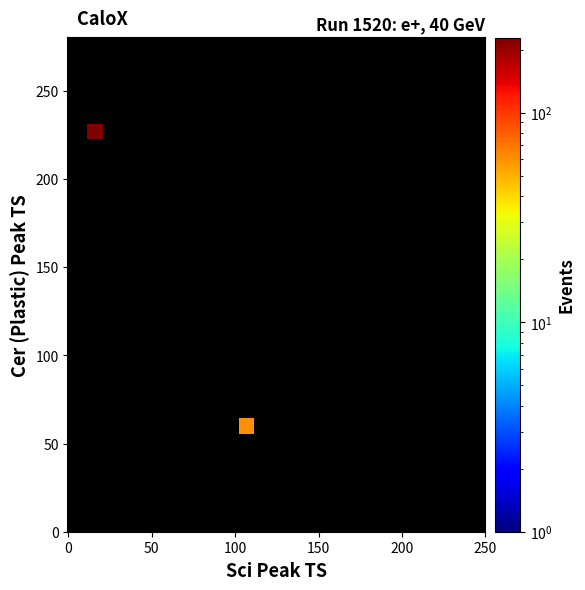

What is the average Y value?

144